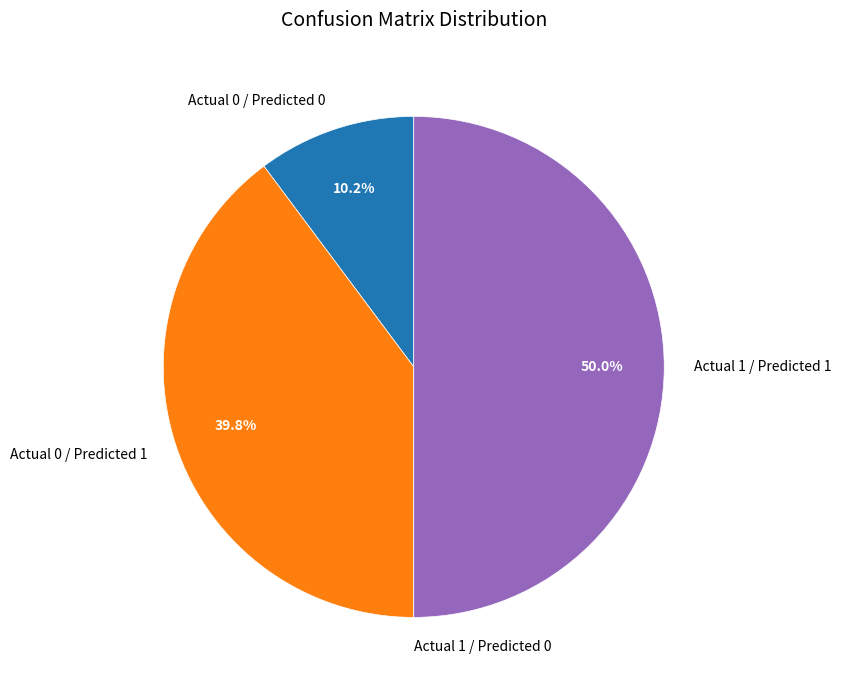

What is the ratio of the value at Actual 0 / Predicted 1 to the value at Actual 1 / Predicted 1?

0.8